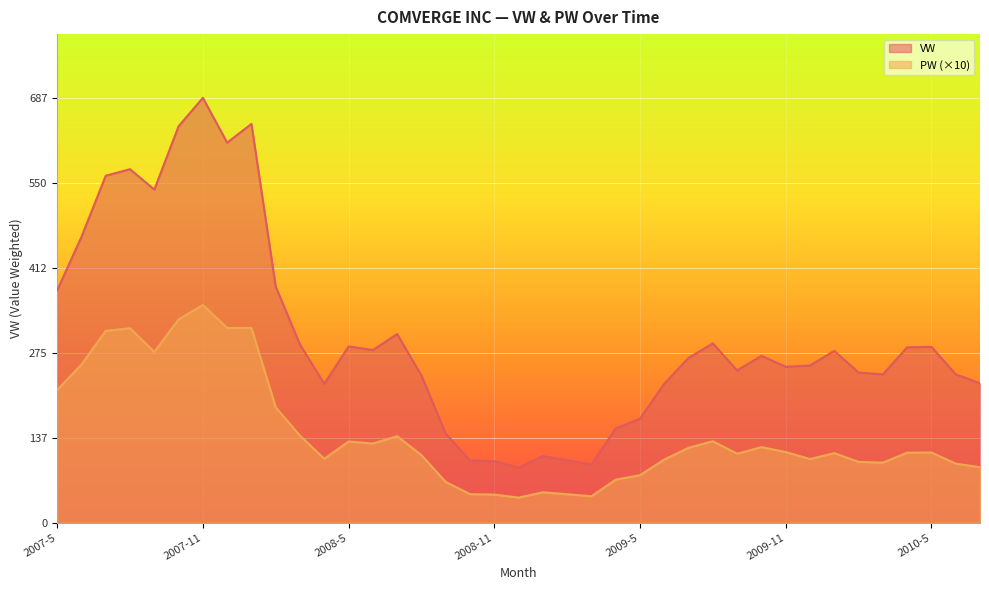

The value of PW at 2009-2 is 11.2. True or false?

False